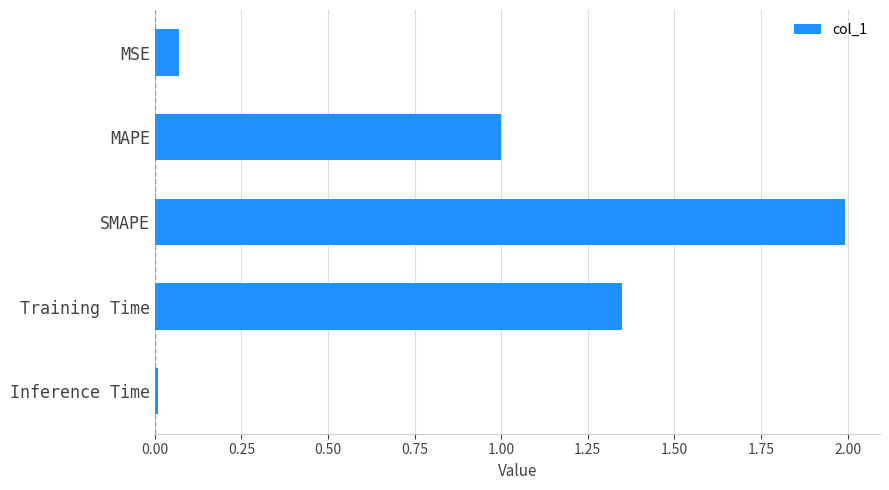

What is the label of the 1st bar from the top?

MSE